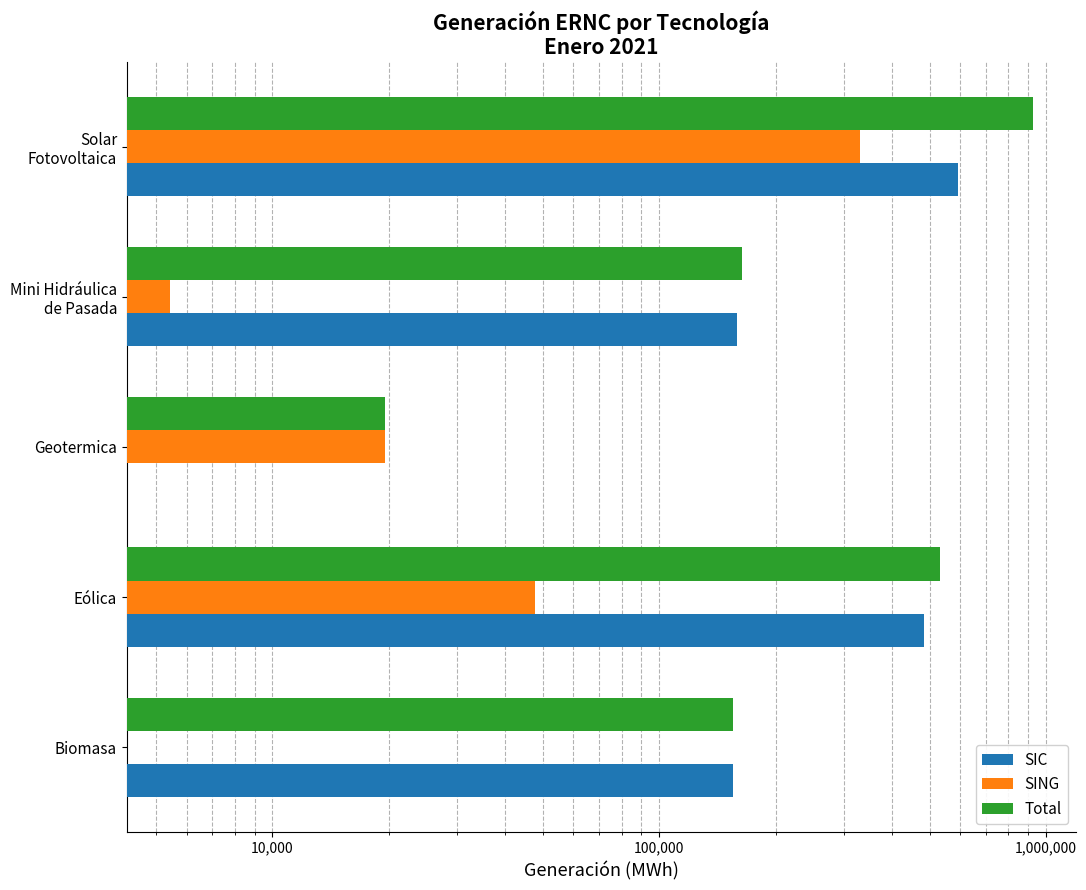

What is the sum of all SIC values?

1391758.5